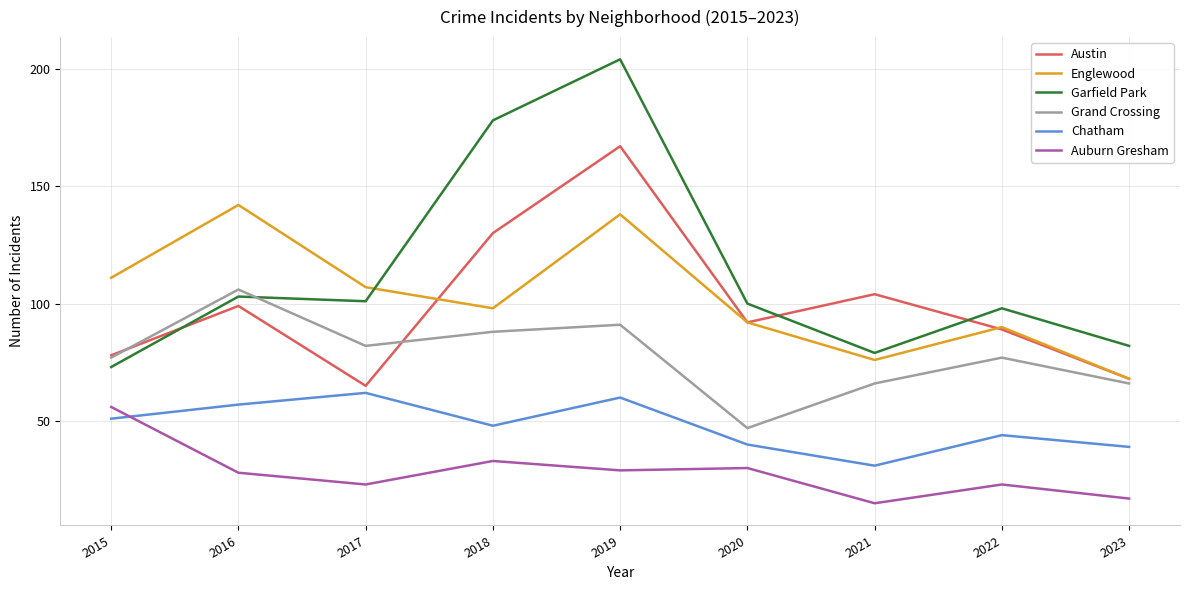

At how many categories does at least one series exceed 143?

2